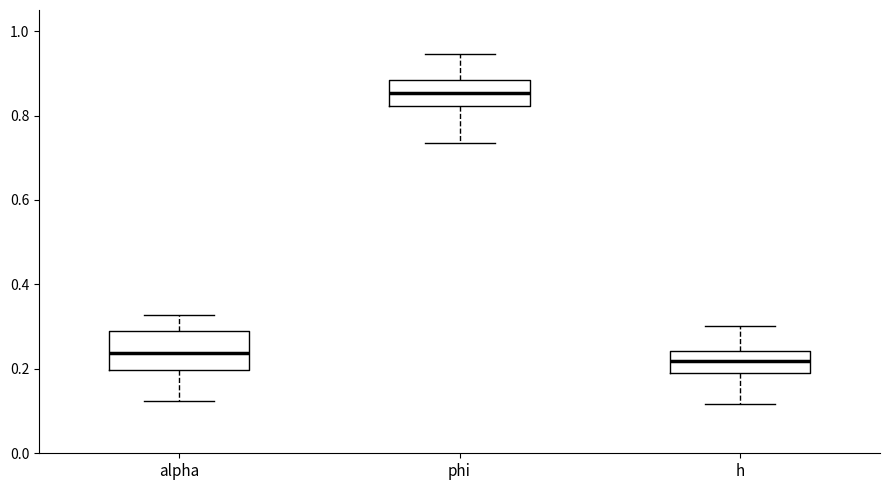

Which box's median line is the highest?

phi